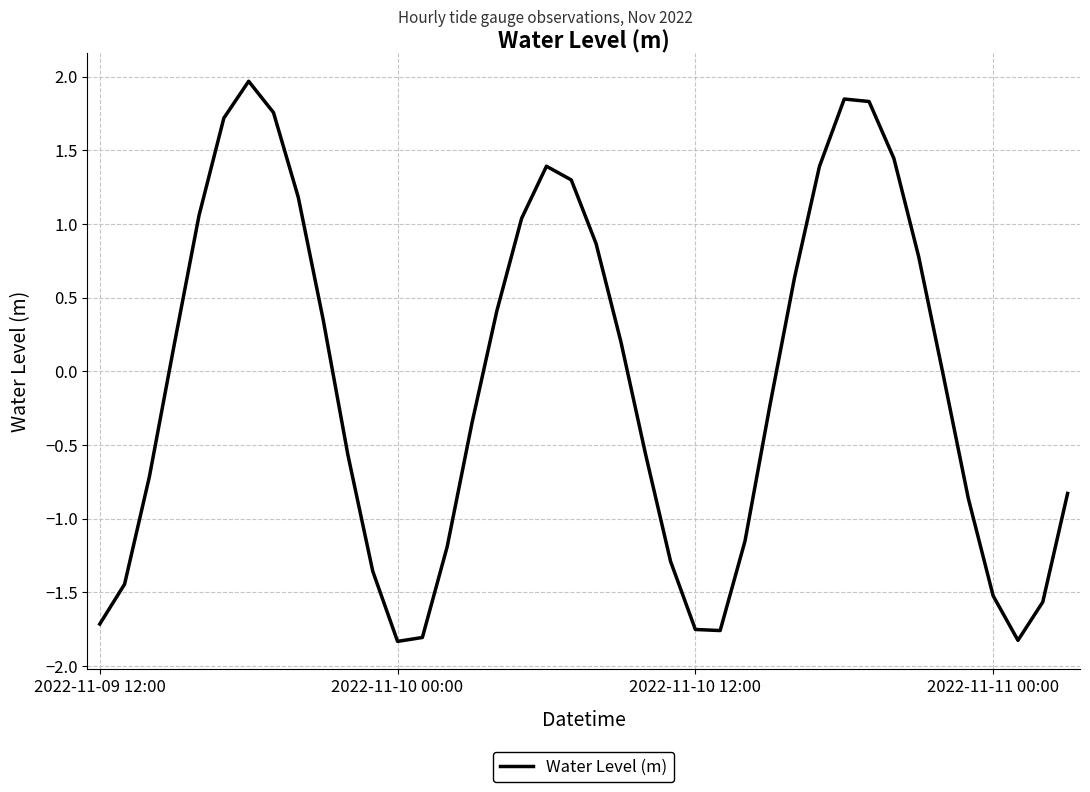

What is the greatest value displayed?

2.0